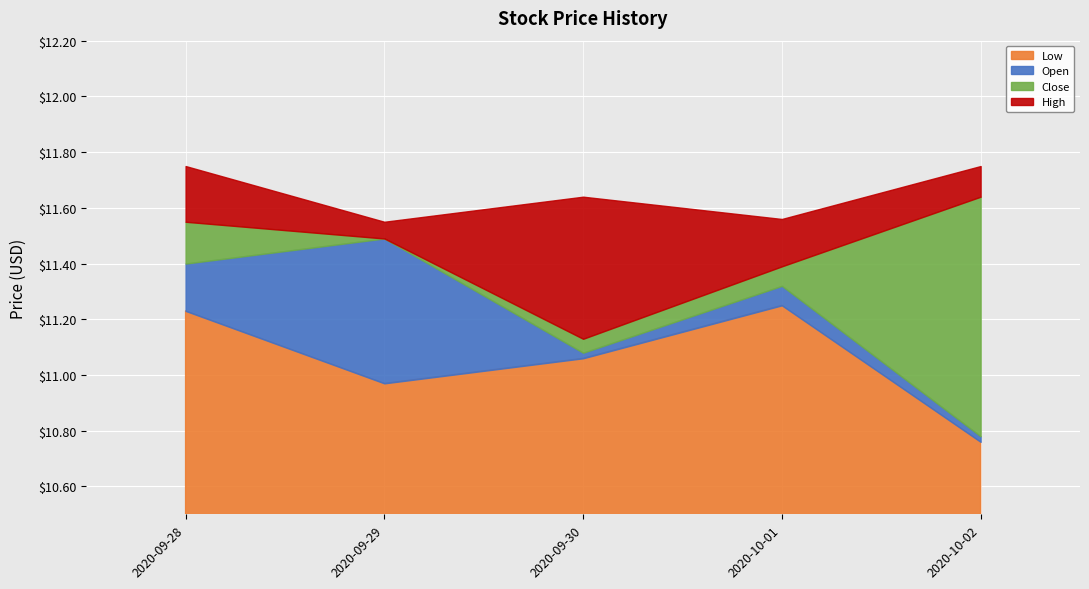

Which series has the largest total across all categories?

High